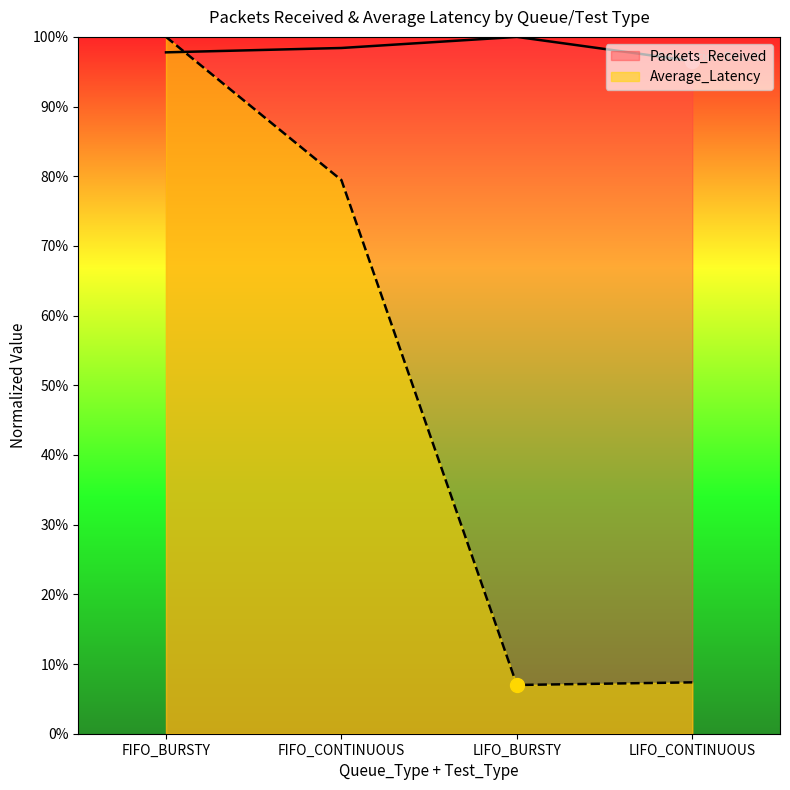

Where is the first local maximum for Packets_Received?

LIFO_BURSTY